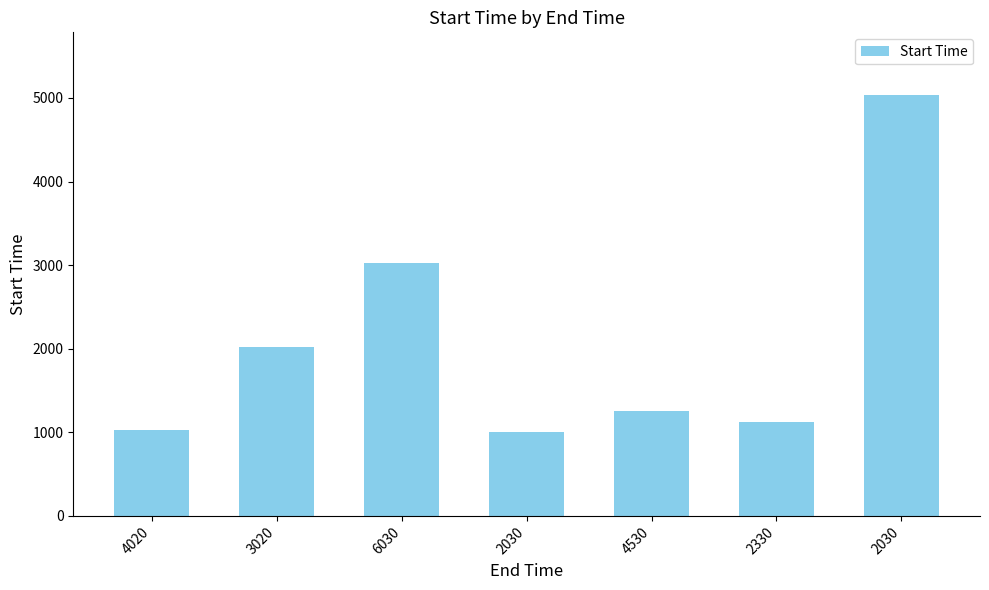

Between 4020 and 2330, which is larger?

2330